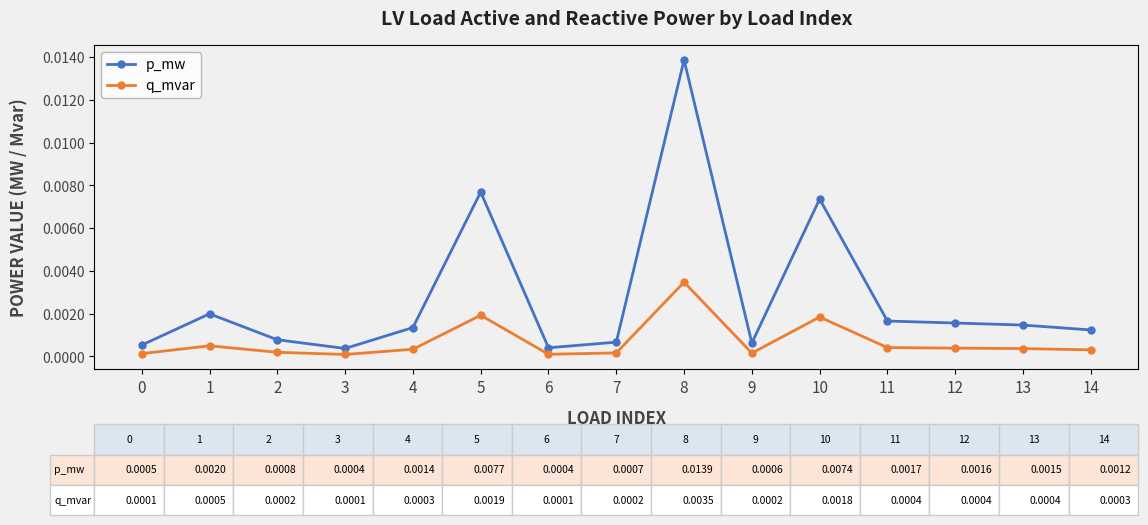

Which label corresponds to the largest value in the chart?

8